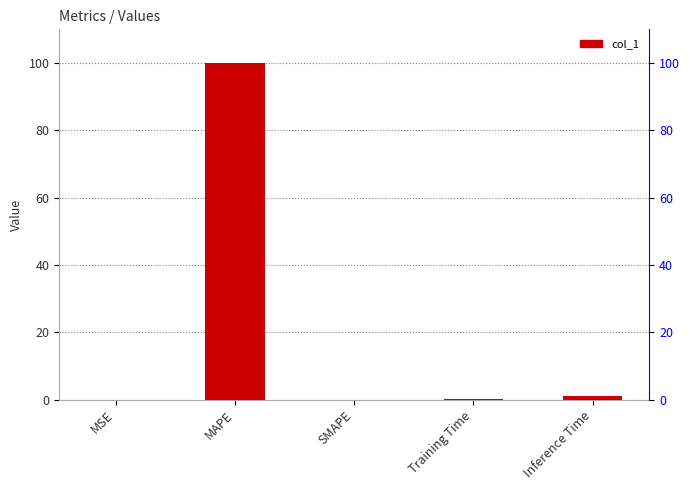

The value at MSE is 0.0. True or false?

False